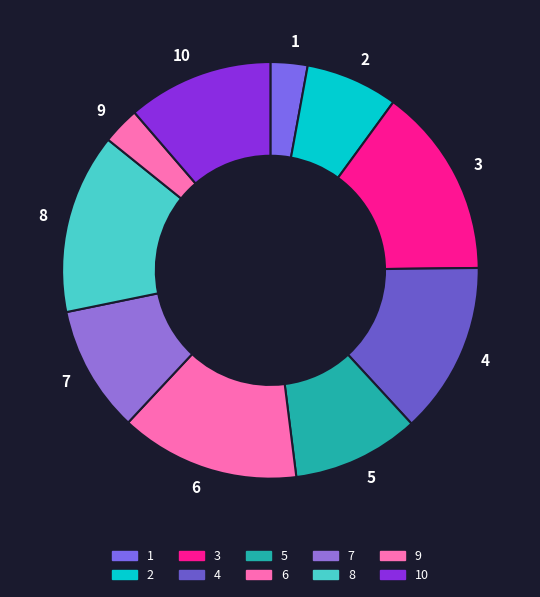

How many slices are in this pie chart?

10